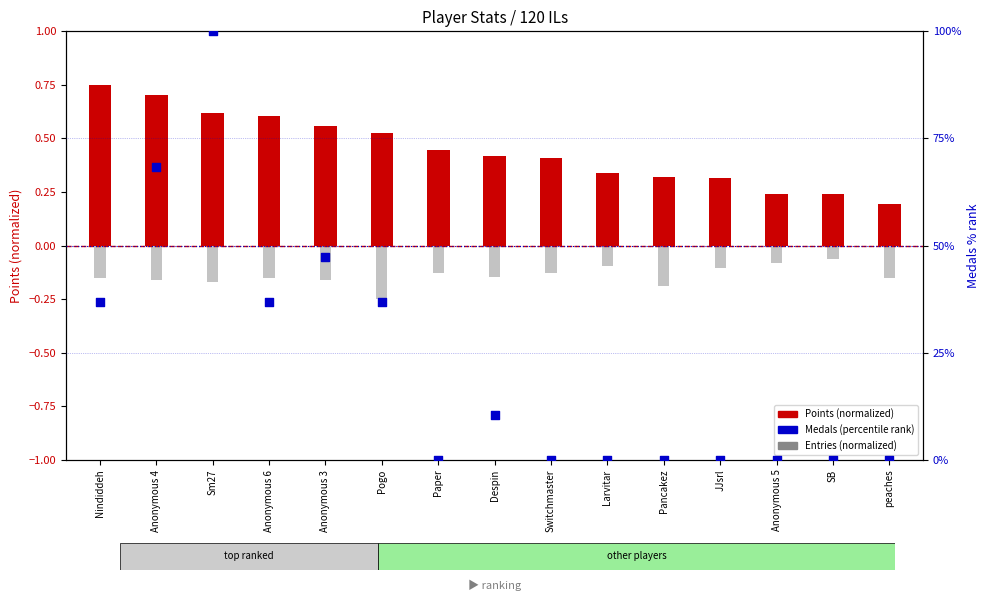

Which series has the largest total across all categories?

Medals (percentile)